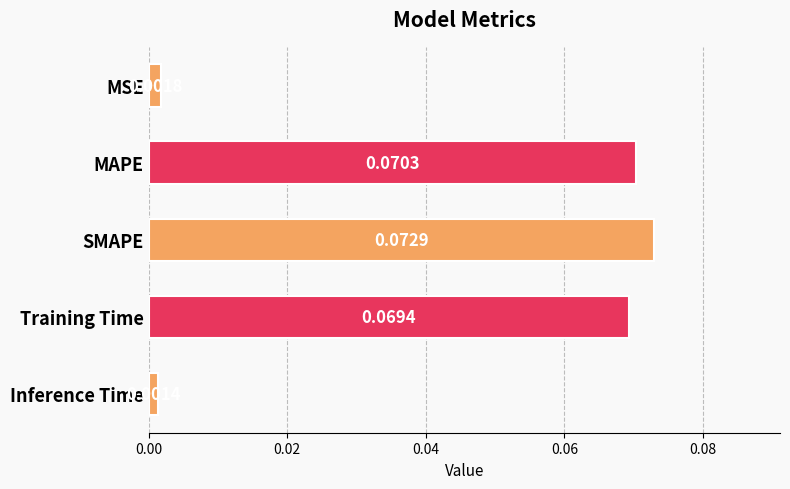

List the labels in order of value, largest first.

SMAPE, MAPE, Training Time, MSE, Inference Time